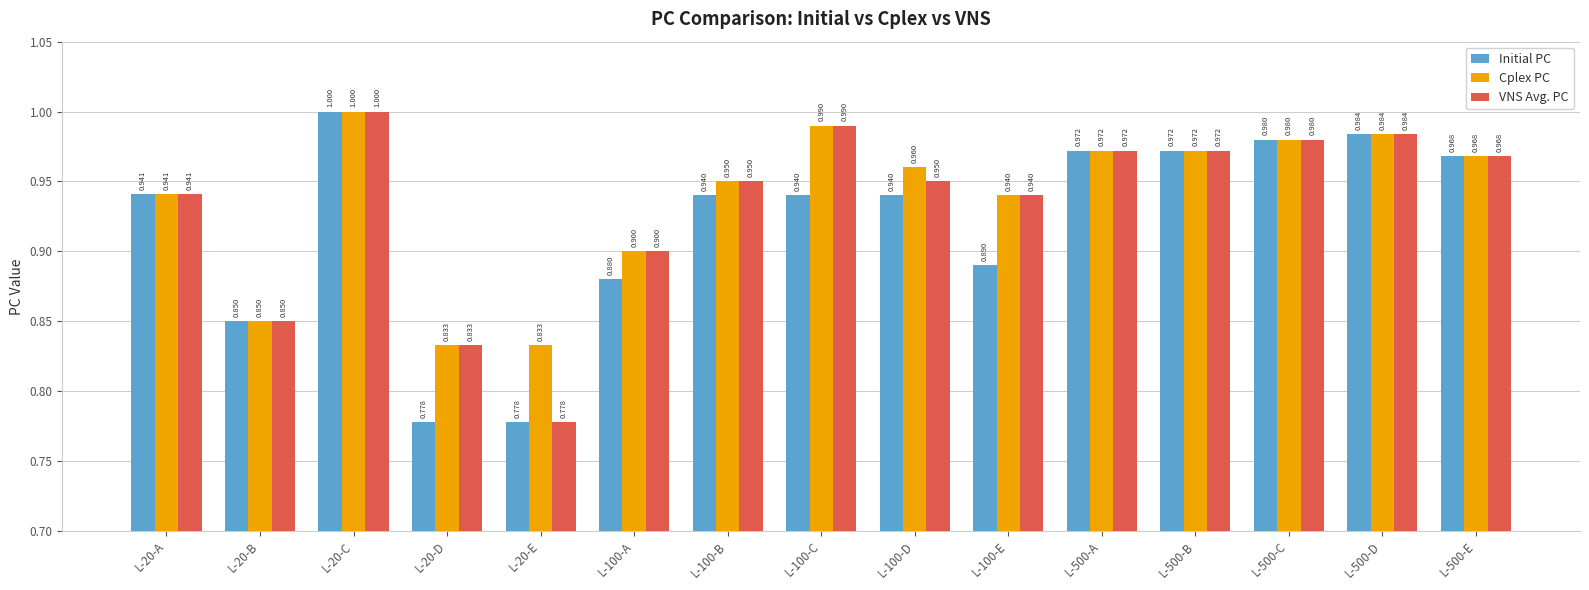

What are all the series names shown in the legend?

Initial PC, Cplex PC, VNS Avg. PC